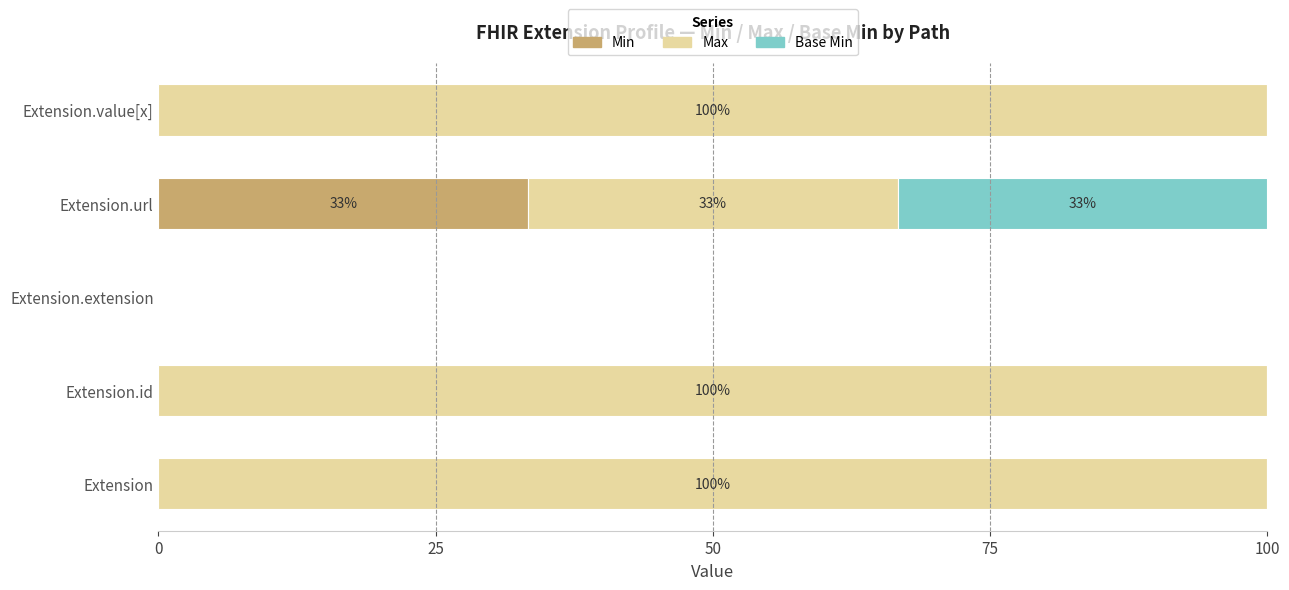

The value of Min at Extension.id is 0.0. True or false?

True